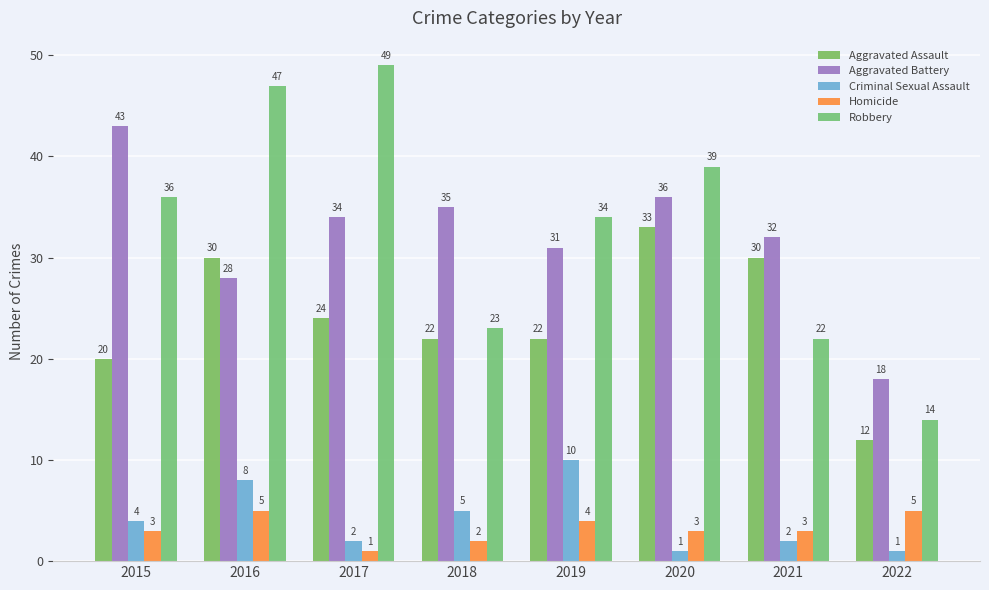

Which series changed the most between 2018 and 2021?

Aggravated Assault